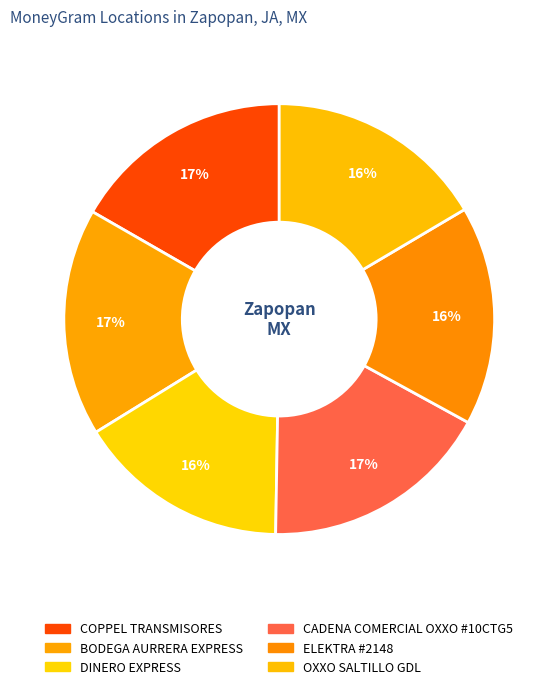

To the nearest percent, what percentage of the pie is DINERO EXPRESS?

16%